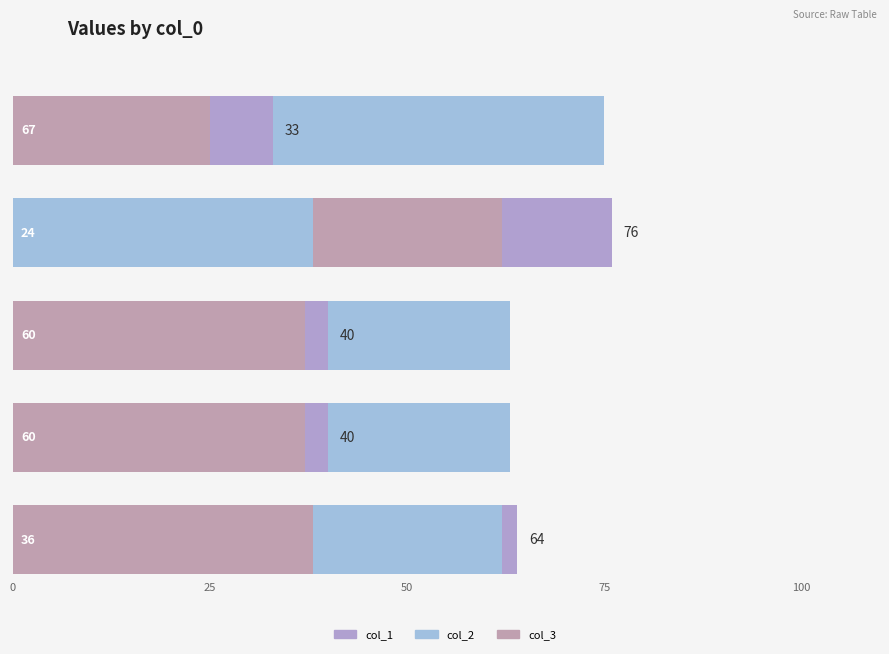

True or false: col_1 has a value of 33 at 67.

True